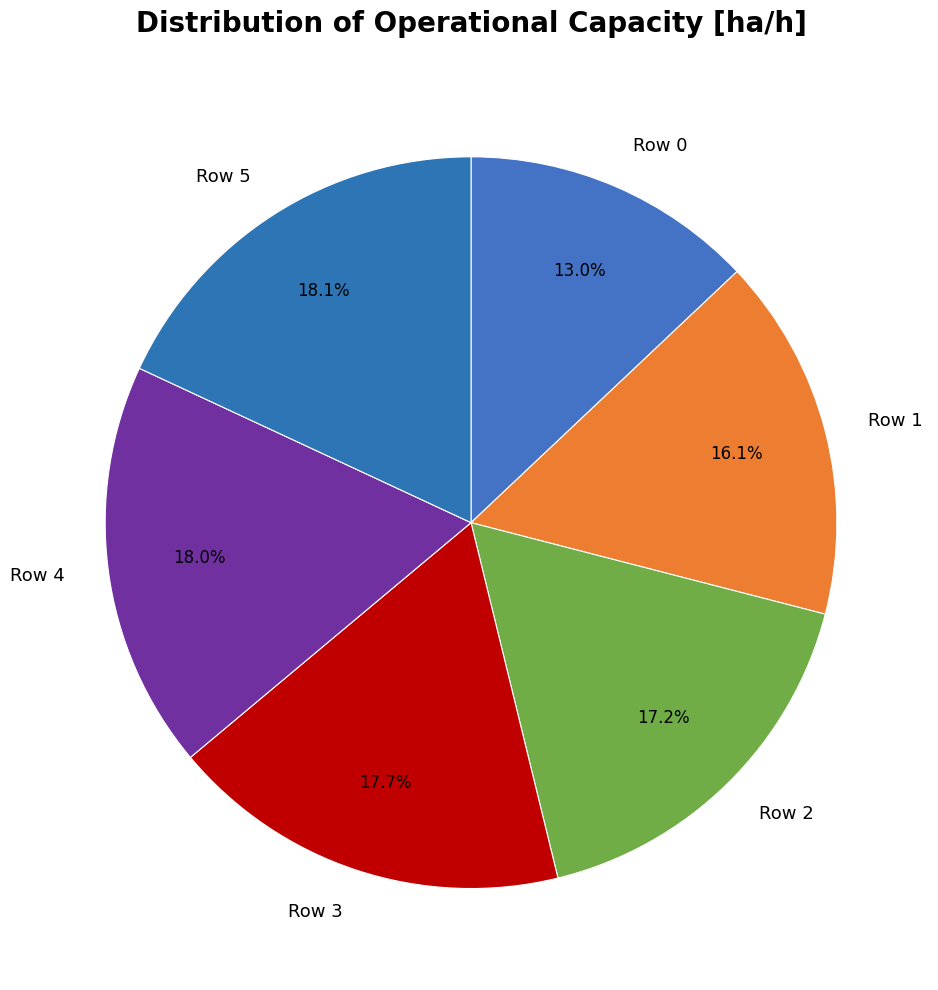

Does Row 2 account for over 50% of the chart?

No